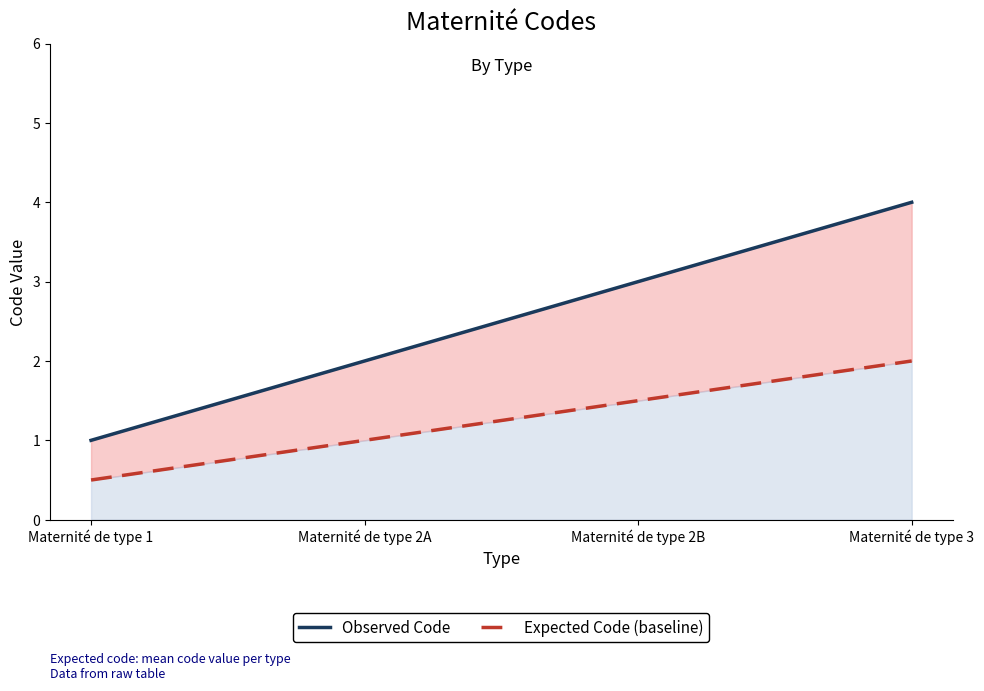

What is the difference between the second highest and second lowest values in the Observed Code series?

1.0